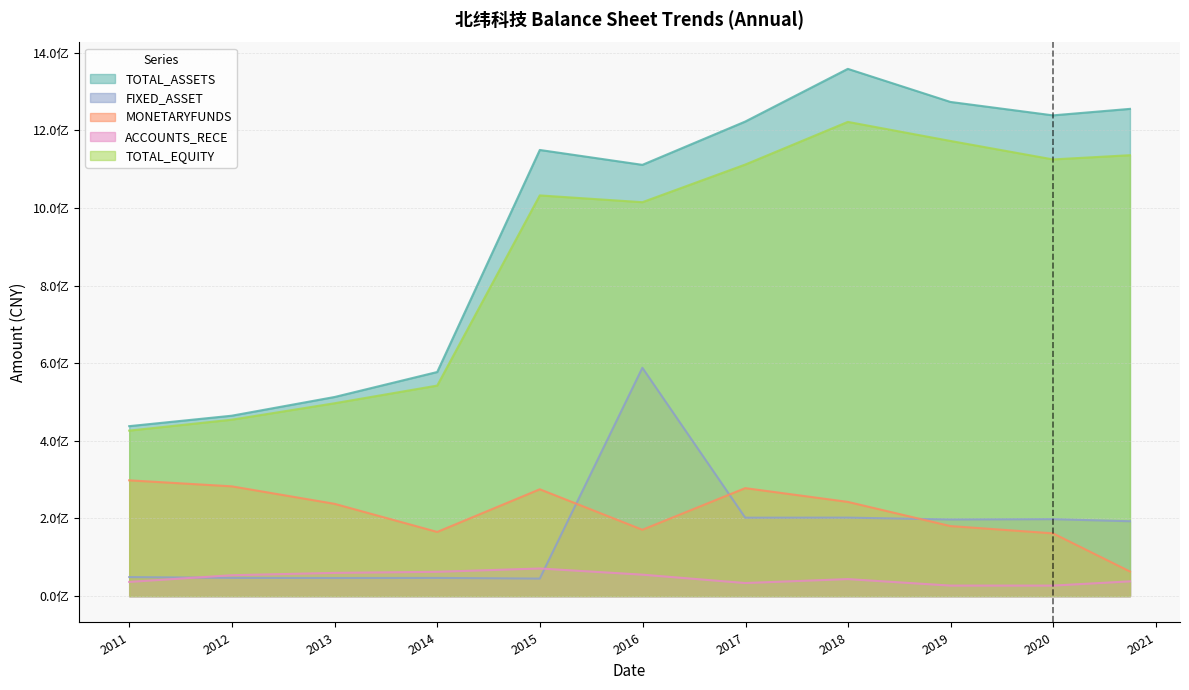

True or false: FIXED_ASSET has more than 1 interior local peaks.

True